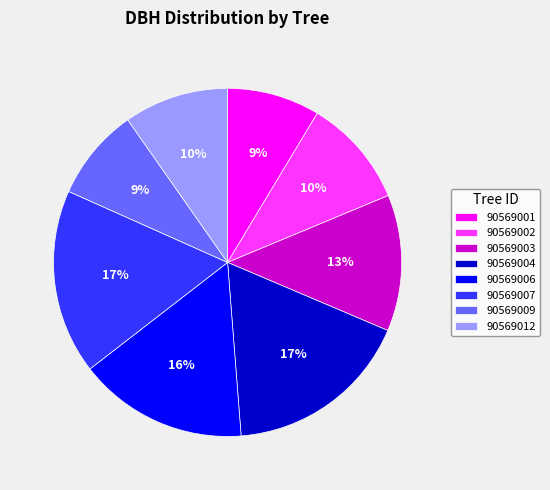

Do 90569012 and 90569001 together represent more than half of the pie?

No